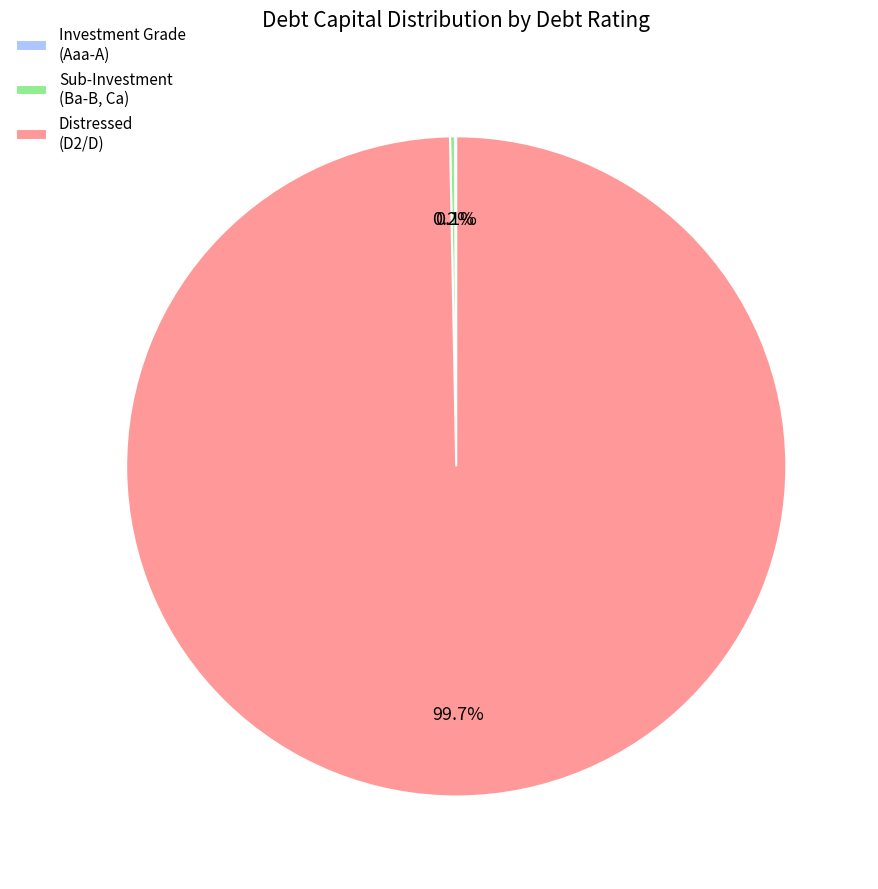

Which slice is the largest?

Distressed (D2/D)